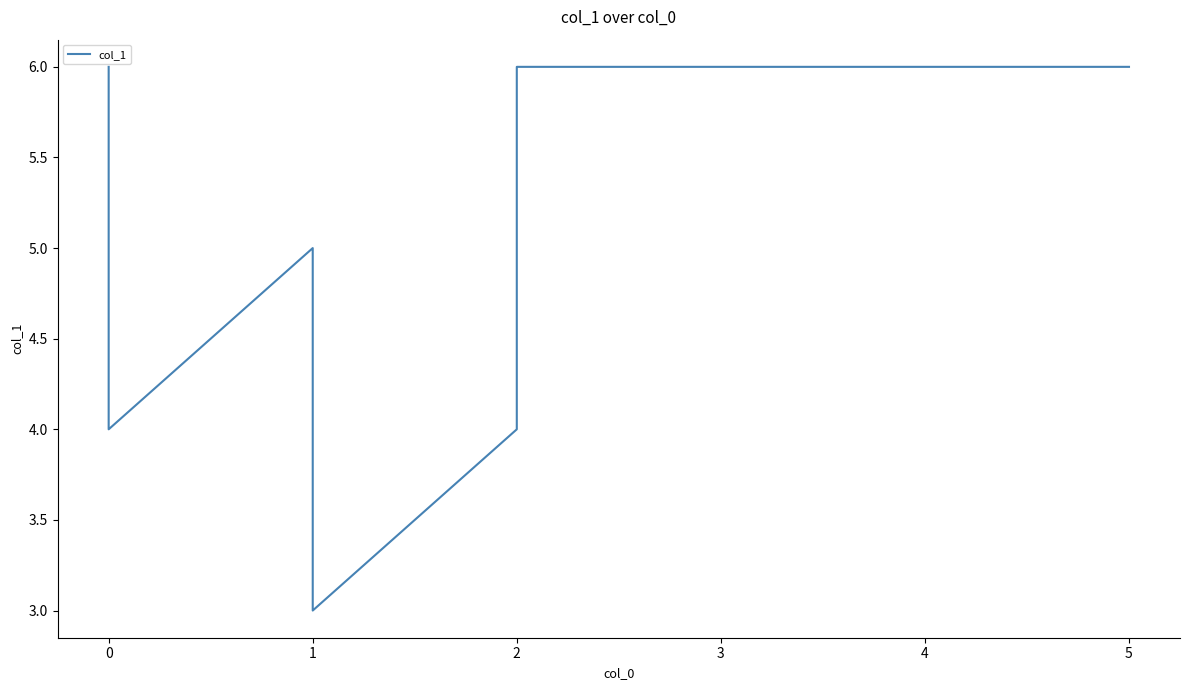

Reading left to right, what are all the values shown in this chart?

6	4	5	3	4	6	6	6